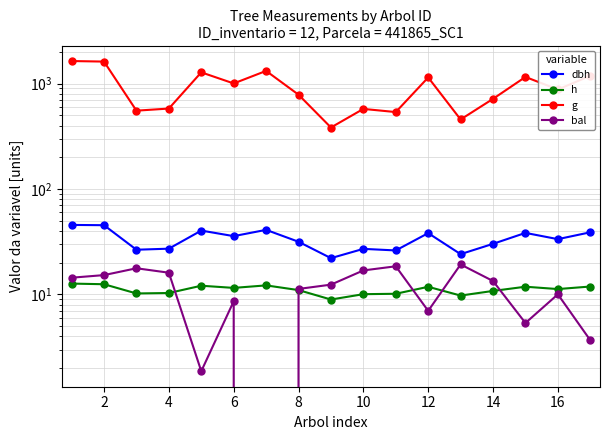

Reading right to left, extract all data points from this chart.

dbh: 38.9	33.5	38.4	30.2	24.1	38.2	26.1	27.1	22.1	31.6	41.0	35.8	40.4	27.2	26.6	45.4	45.7
h: 11.9	11.2	11.8	10.8	9.8	11.8	10.2	10.1	8.9	11.0	12.2	11.5	12.1	10.3	10.2	12.5	12.7
g: 1186.7	879.7	1156.5	717.0	456.8	1144.4	537.1	575.6	383.5	785.1	1320.4	1003.8	1279.3	580.1	554.0	1618.1	1637.6
bal: 3.7	10.0	5.4	13.4	19.3	7.0	18.5	16.9	12.4	11.3	0.0	8.6	1.9	16.1	17.7	15.3	14.4